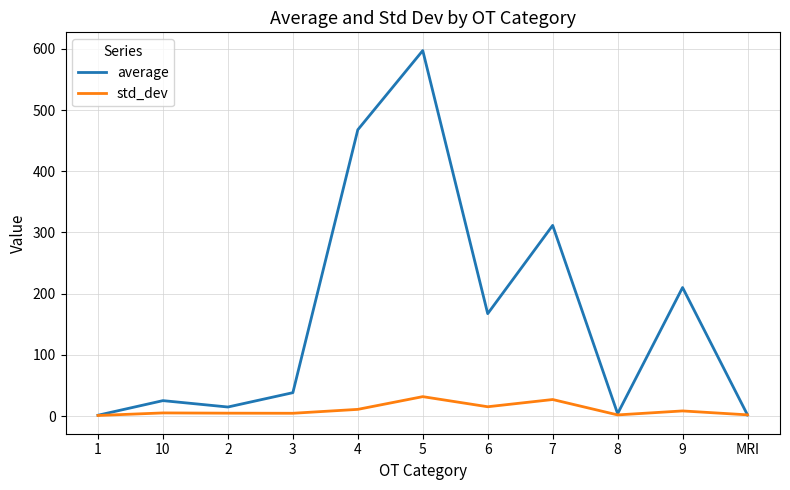

Does the chart display data point markers on the line(s)?

No